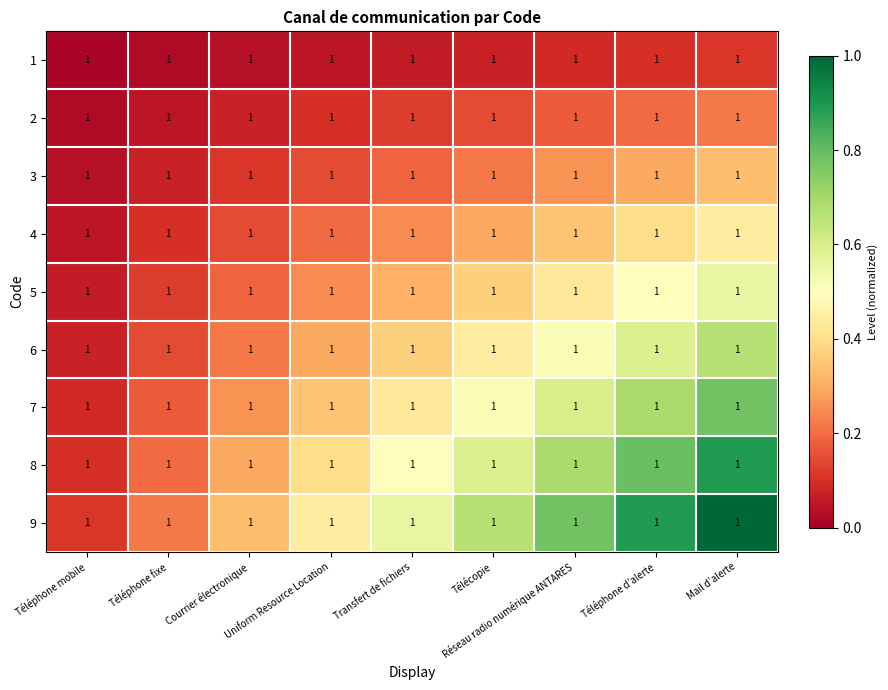

Where is 3 nearest to the value 0?

Téléphone mobile